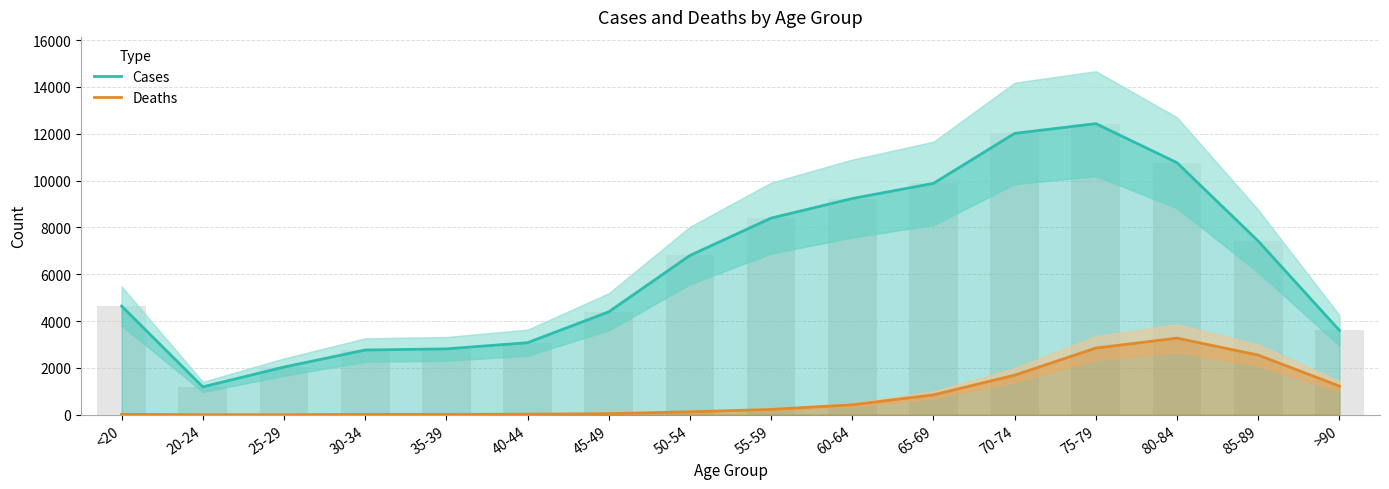

How many data points in Cases are less than 6803?

8